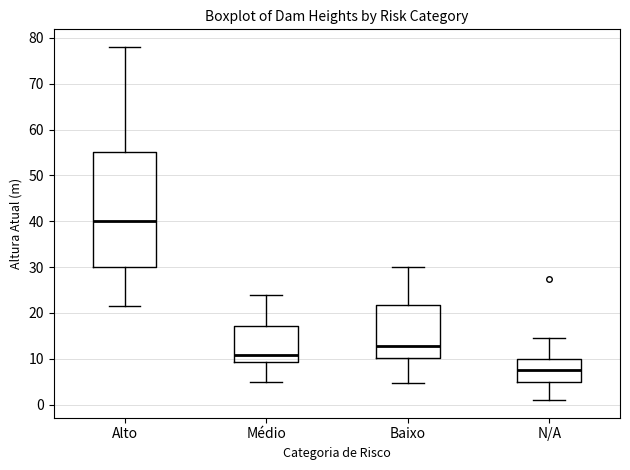

Which box is the tallest, from its lower edge to its upper edge?

Alto